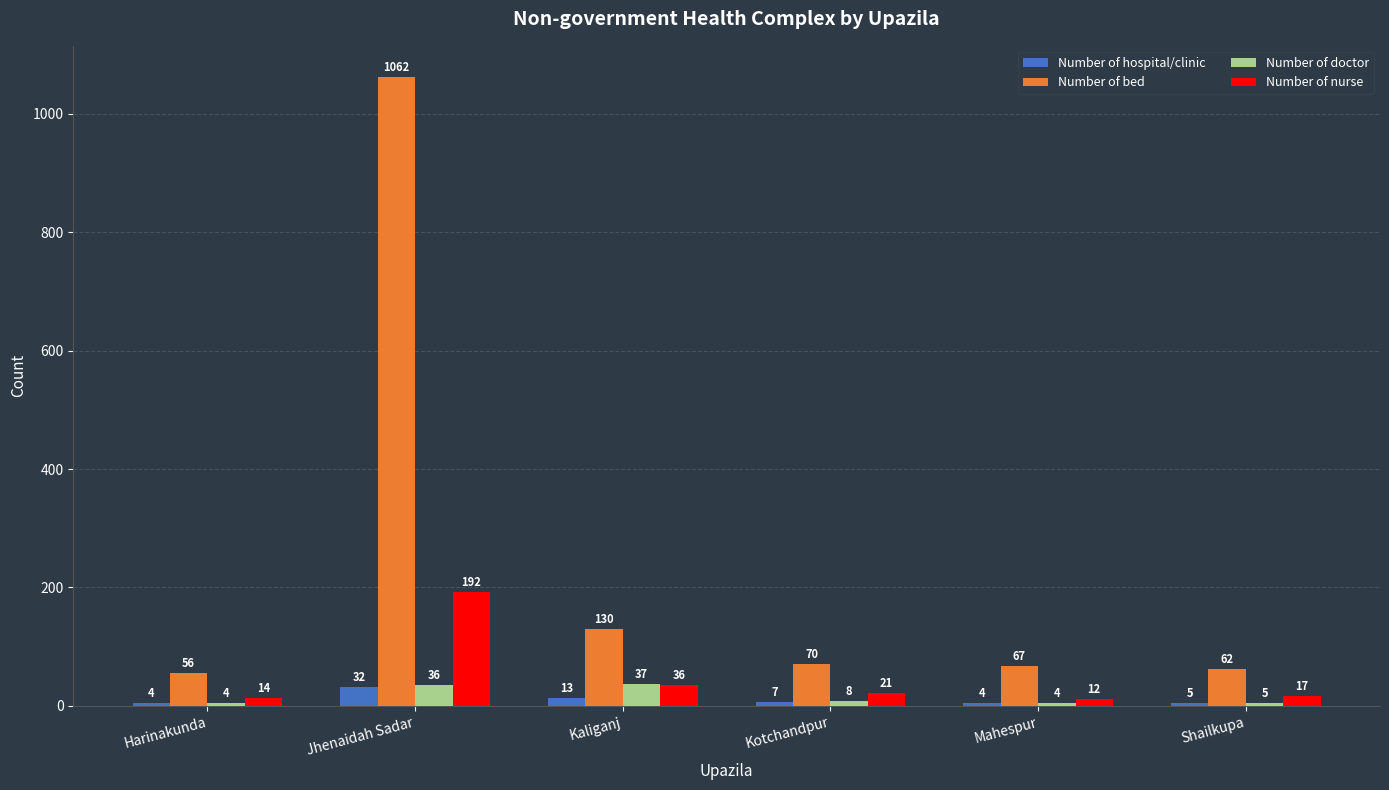

Rank the series by their maximum value, from highest to lowest.

Number of bed, Number of nurse, Number of doctor, Number of hospital/clinic